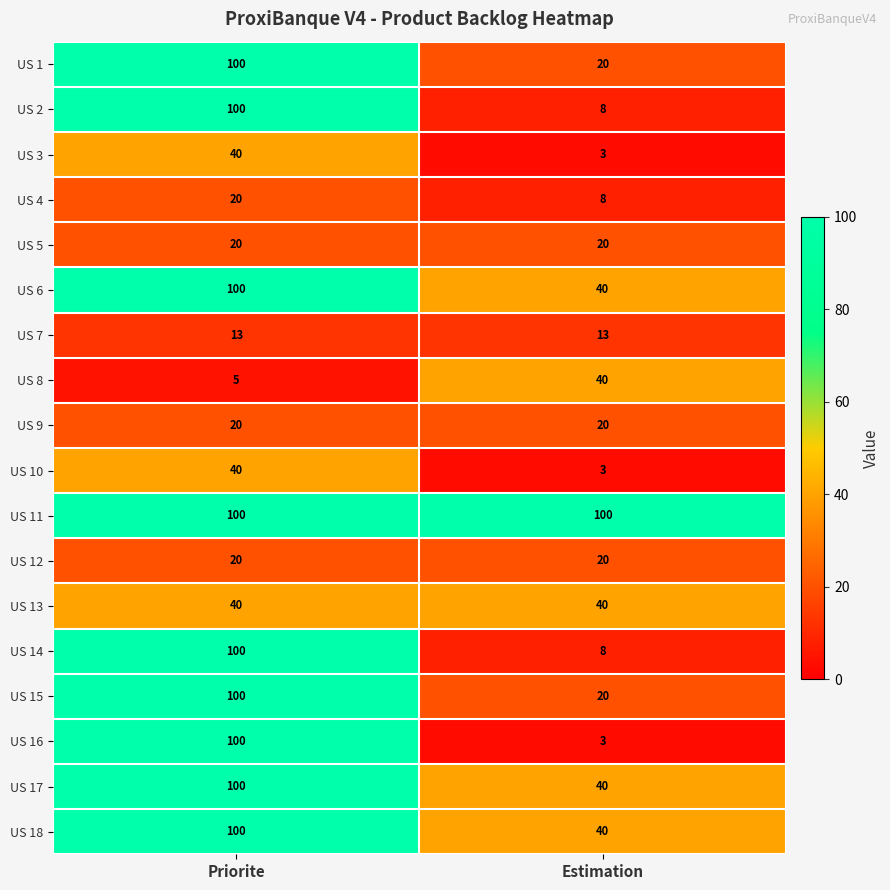

Is it true that US 1 equals 32 at Priorite?

False